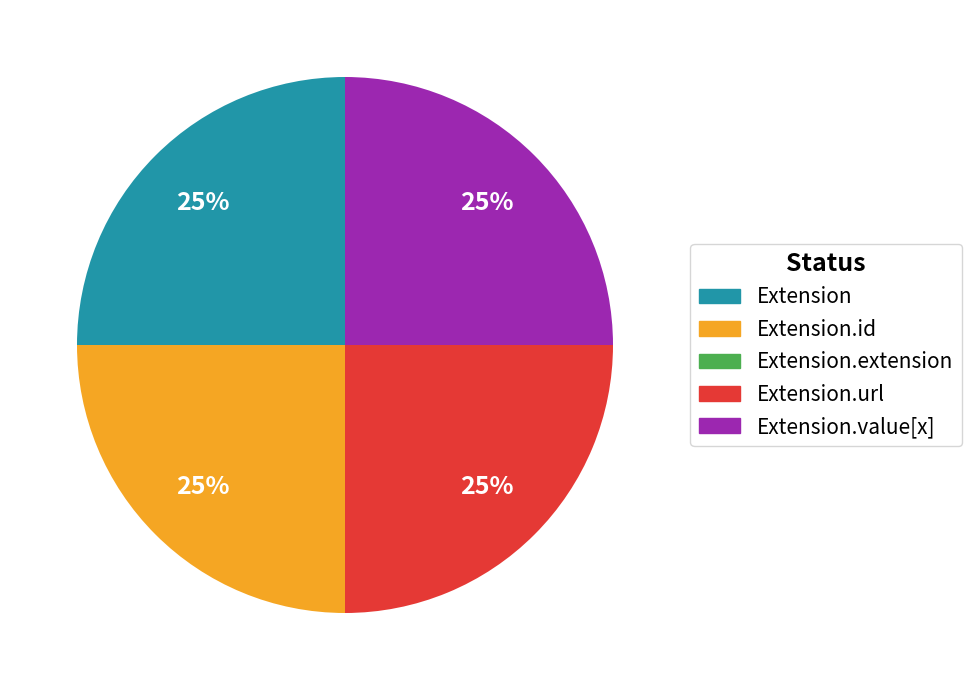

Approximately how many times larger is the value at Extension.id compared to Extension.url?

1.0